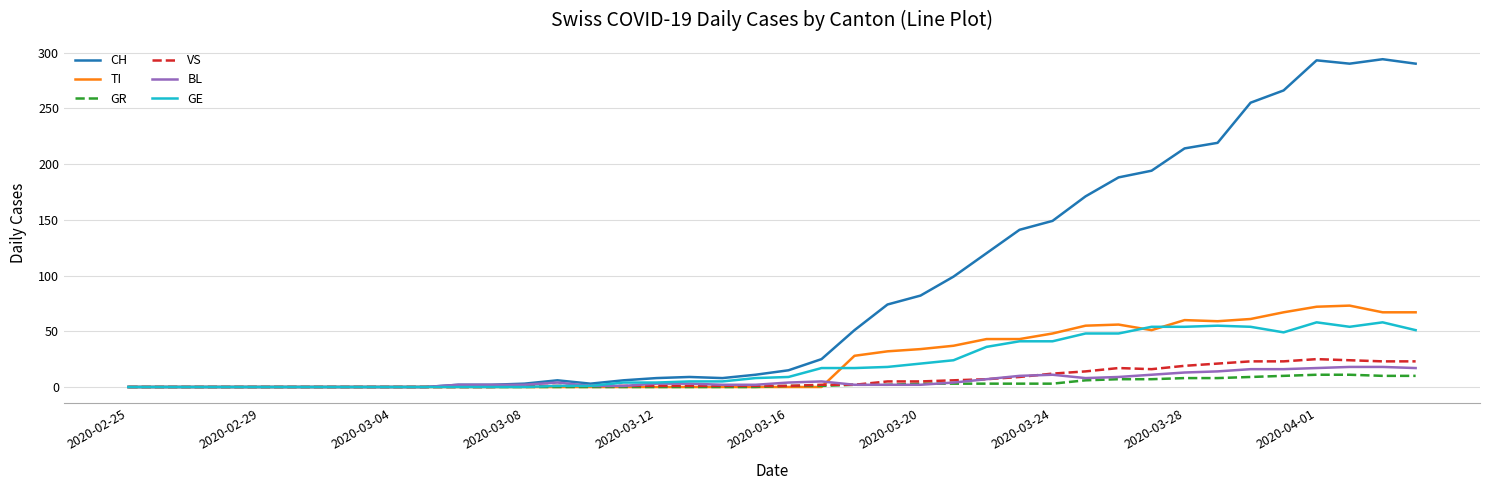

How many values in the TI series exceed 0?

18